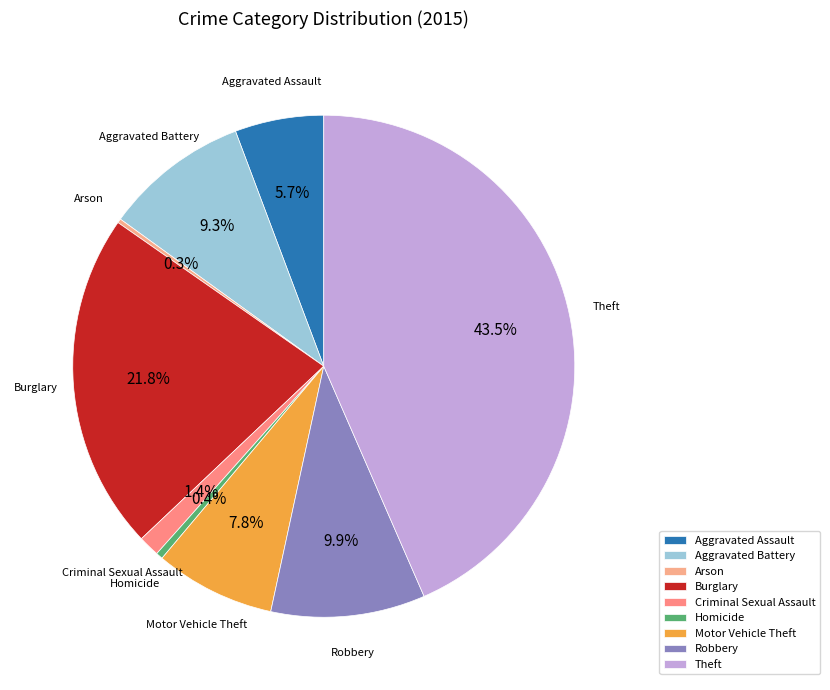

Between Robbery and Motor Vehicle Theft, which is larger?

Robbery